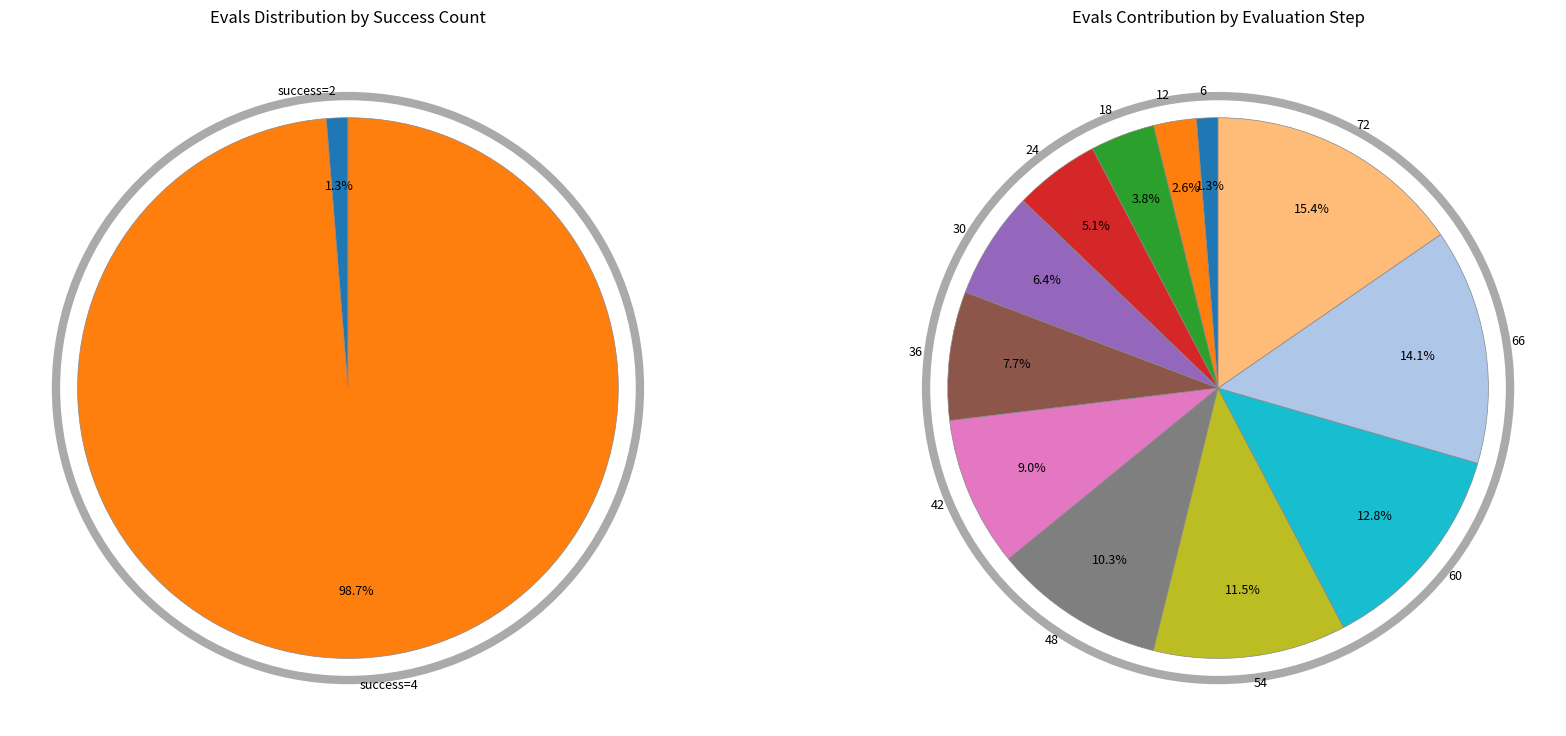

True or false: evals=72 accounts for 1% of the total.

False